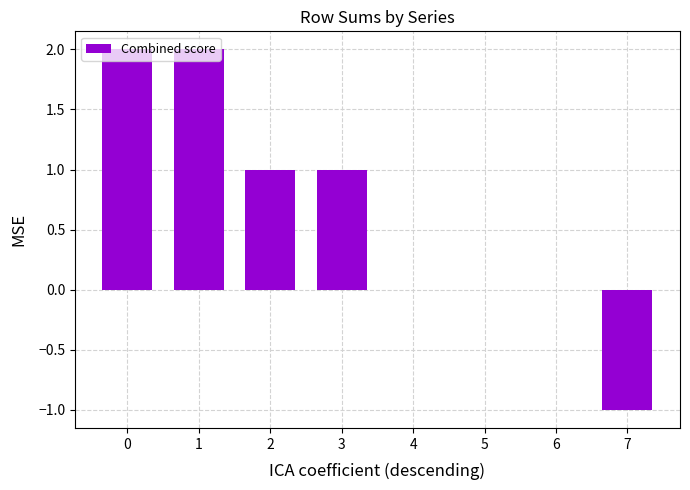

Approximately how many times larger is the value at 0 compared to 3?

2.0